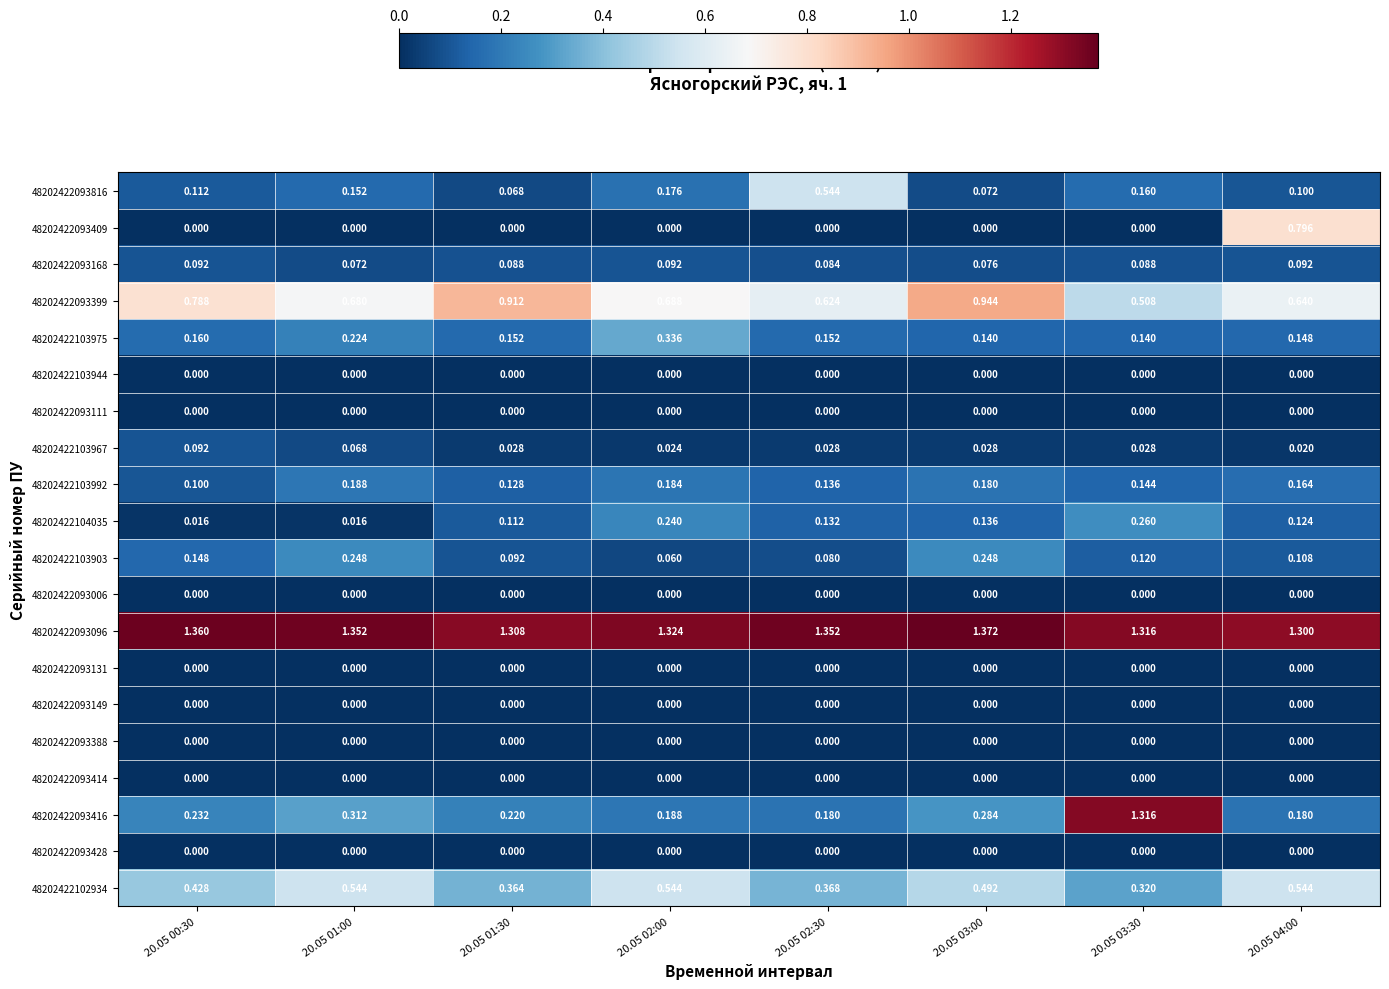

Between 20.05 00:30 and 20.05 02:30, which series saw the biggest shift?

48202422093816